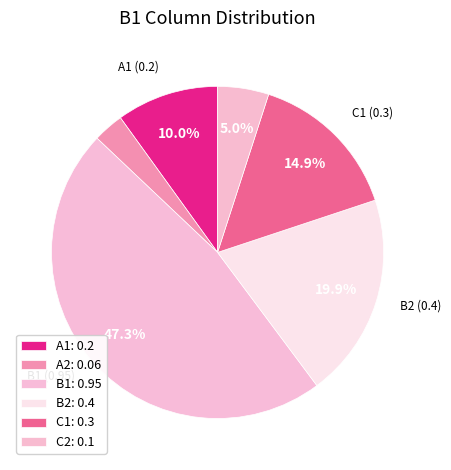

To the nearest percent, what percentage of the pie is C1?

15%